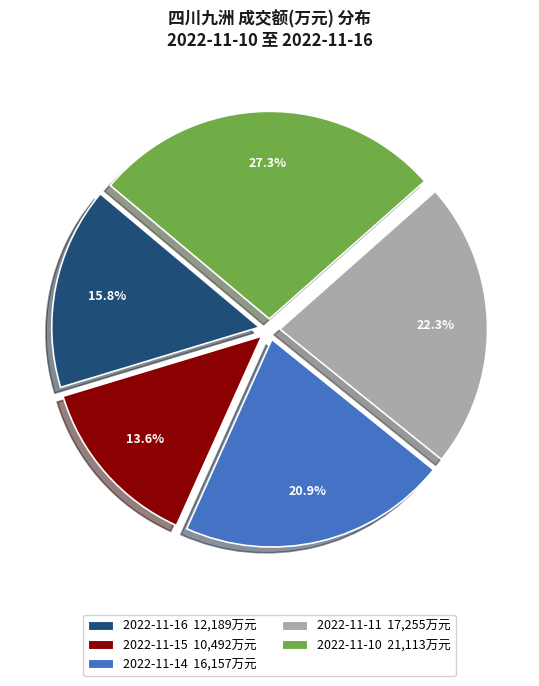

What is the ratio of the value at 2022-11-16 12,189万元 to the value at 2022-11-11 17,255万元?

0.7